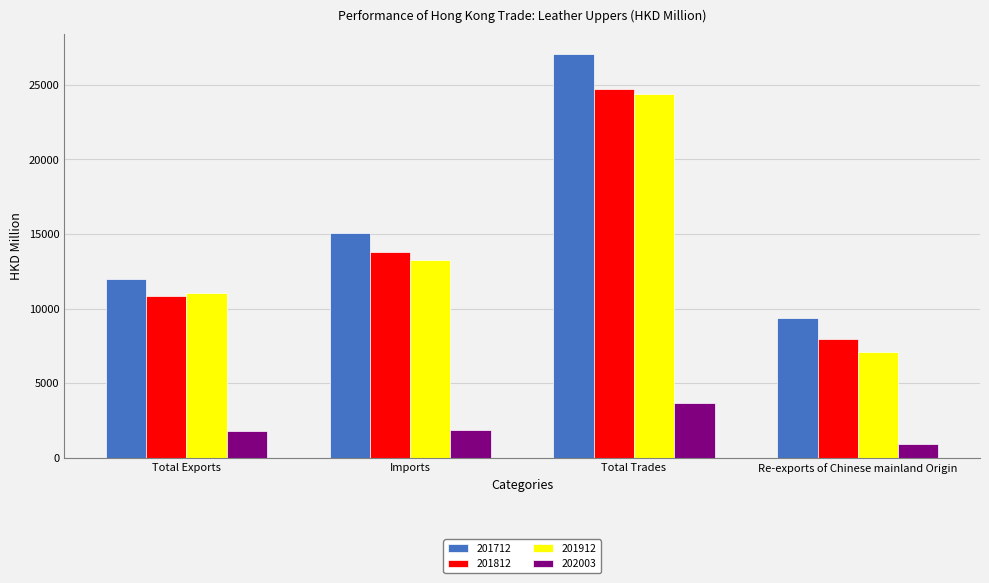

Is the value of 201812 at Total Trades greater than the value of 201712 at Imports?

Yes